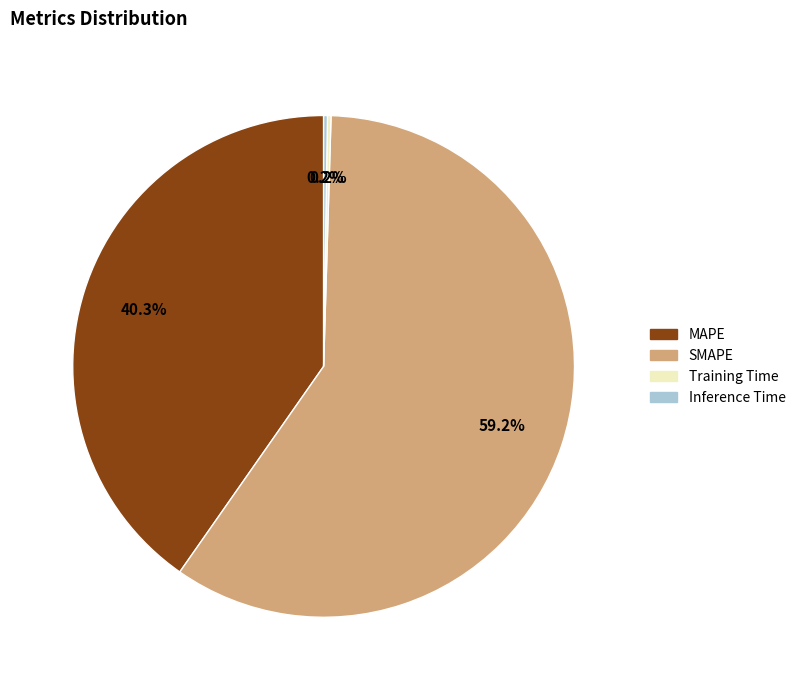

Approximately how many times larger is the value at SMAPE compared to MAPE?

1.5